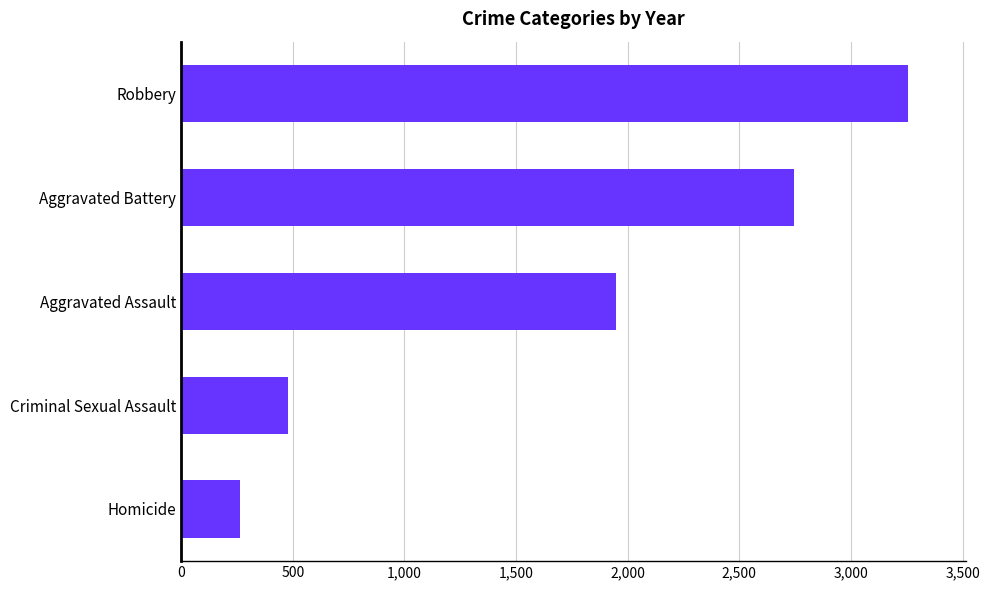

How many values are below 1948?

2